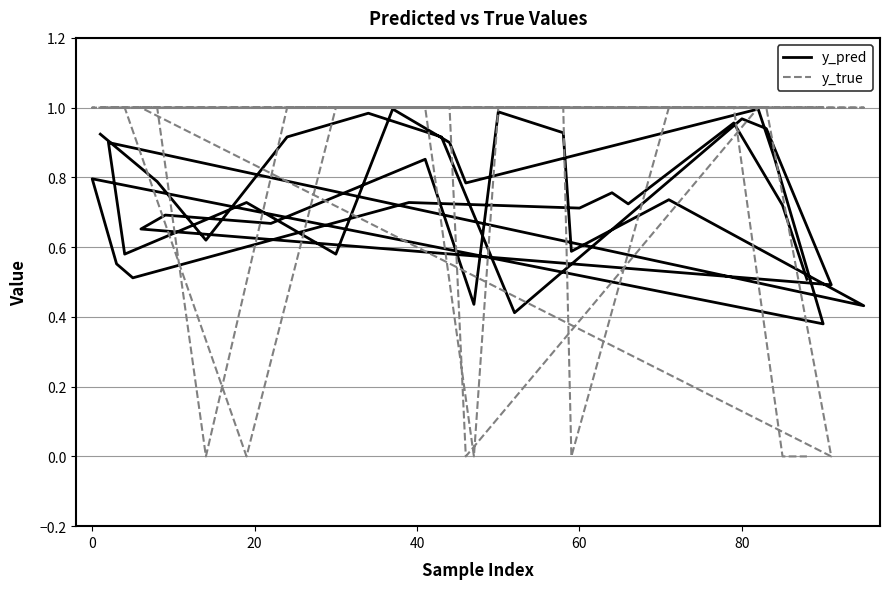

What is the difference between the maximum and minimum values in the y_true series?

1.0